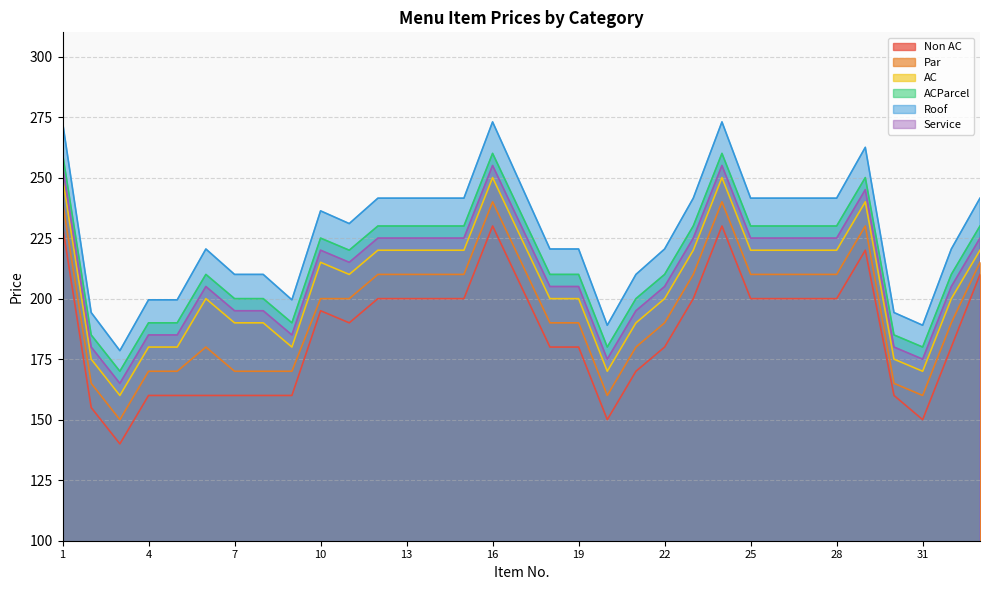

What are all the series names shown in the legend?

Non AC, Par, AC, ACParcel, Roof, Service